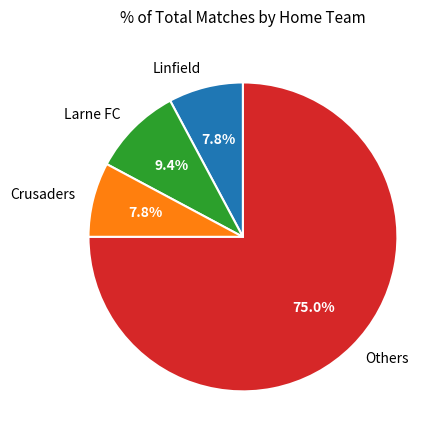

Combined, what portion of the pie is Others and Crusaders?

82.8%